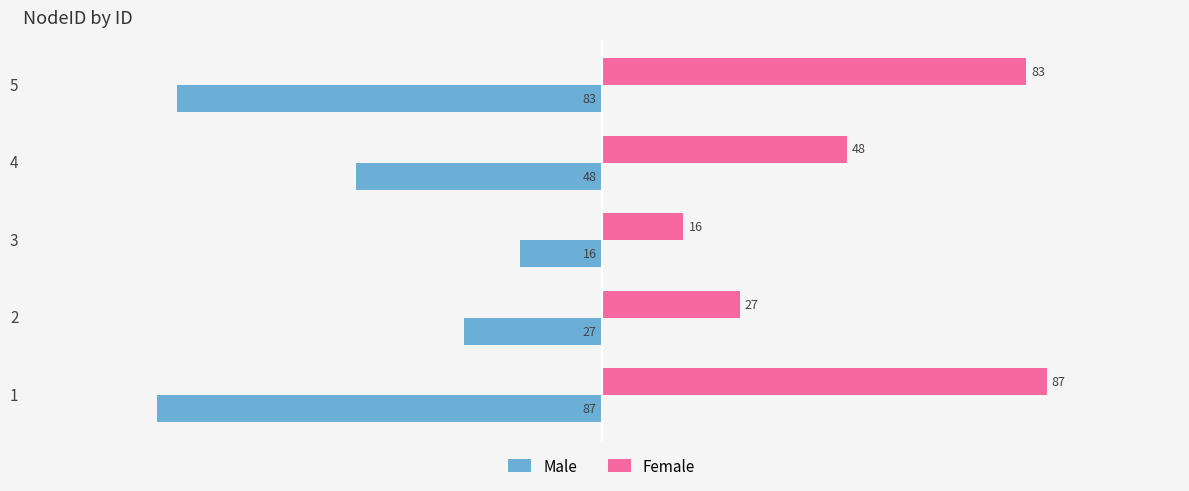

How many data points in Female are less than 48?

2